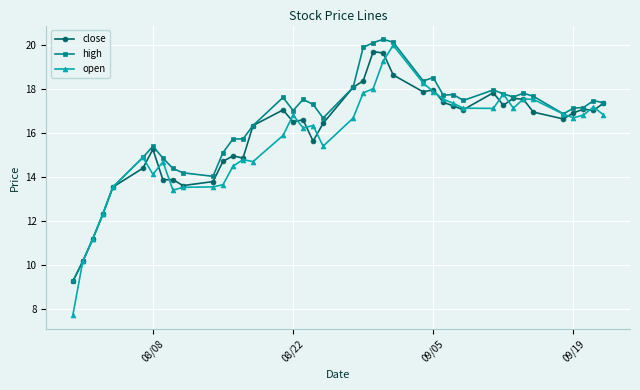

Which series has the widest spread of values?

open